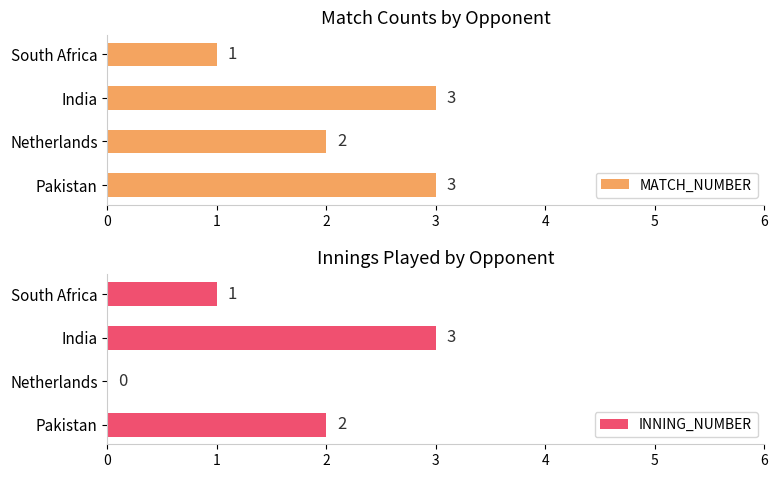

Where is MATCH_NUMBER nearest to the value 2?

Netherlands